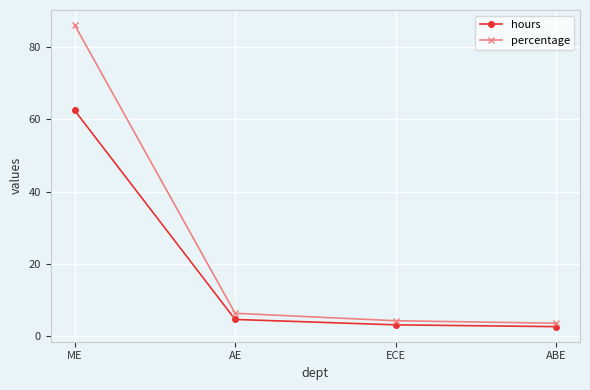

What are all the series names shown in the legend?

hours, percentage